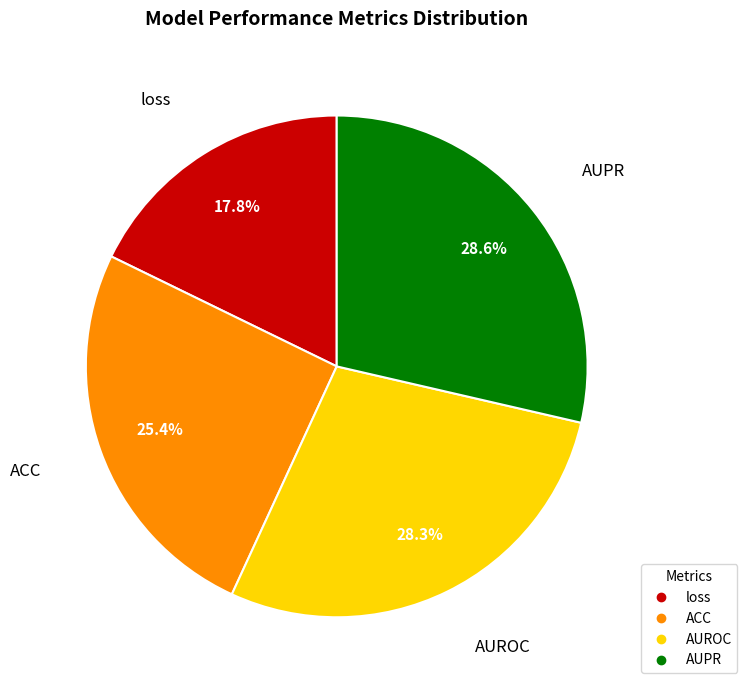

How many slices are in this pie chart?

4